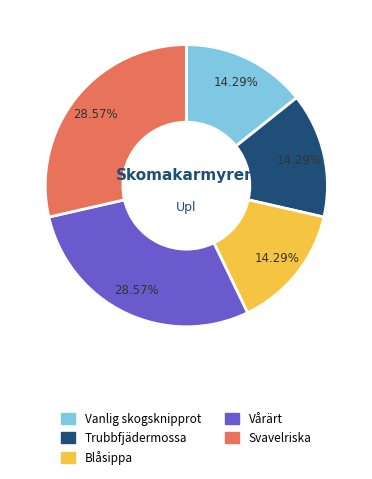

True or false: Blåsippa accounts for 1% of the total.

False